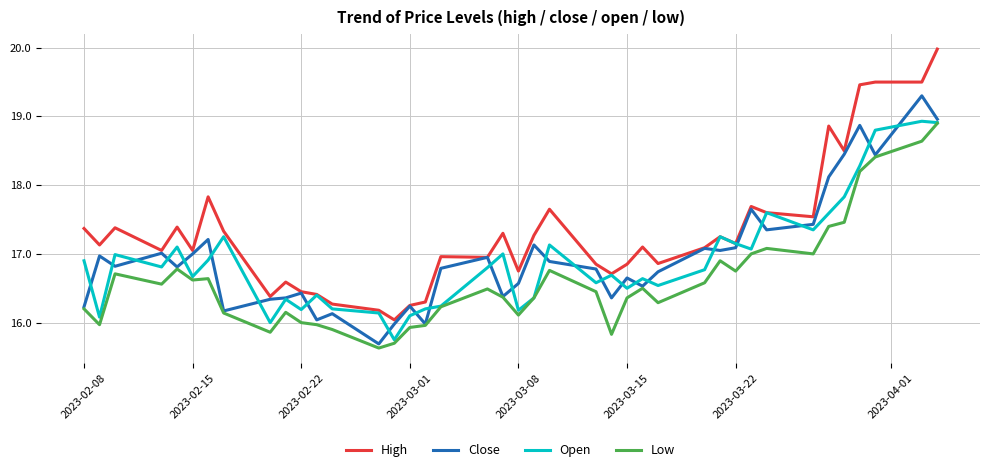

Which series has the largest total across all categories?

High